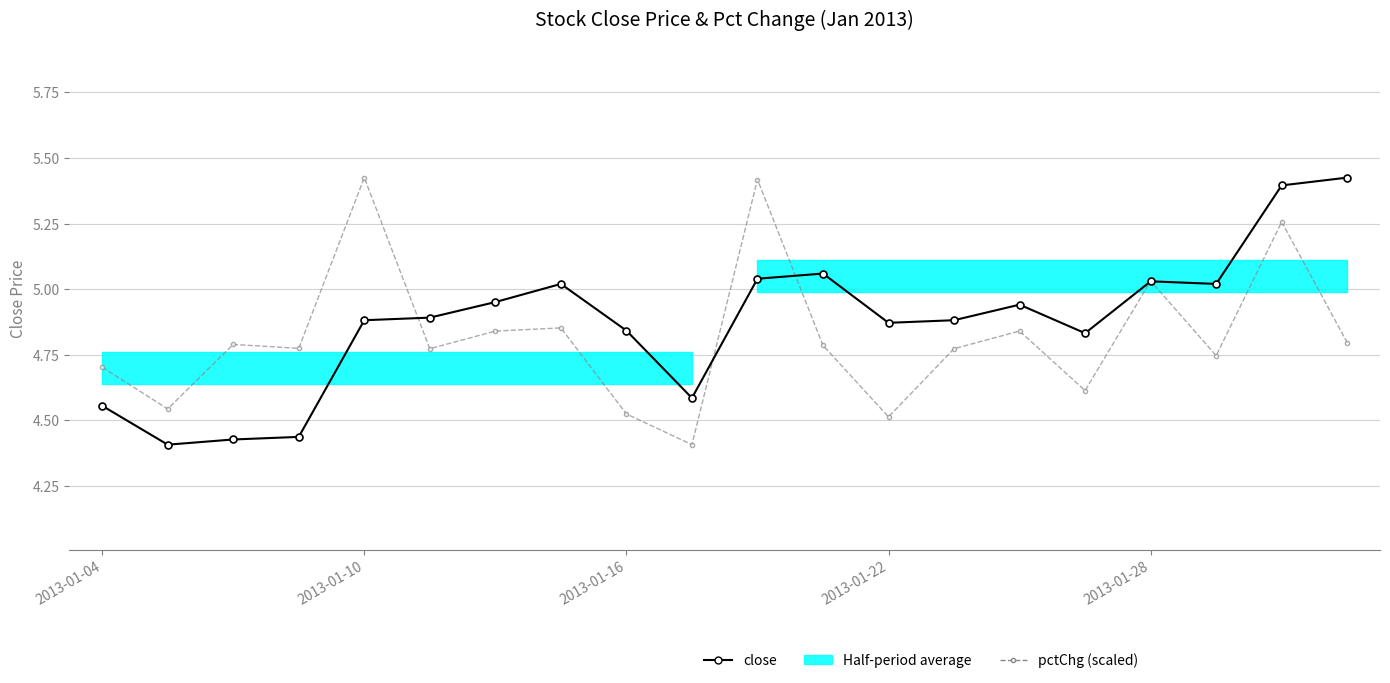

True or false: pctChg (scaled) and close intersect in this chart.

True